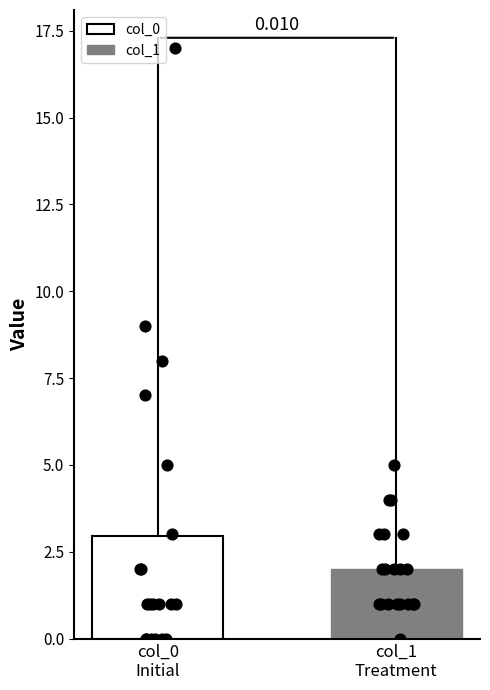

Which series has the largest total across all categories?

col_0